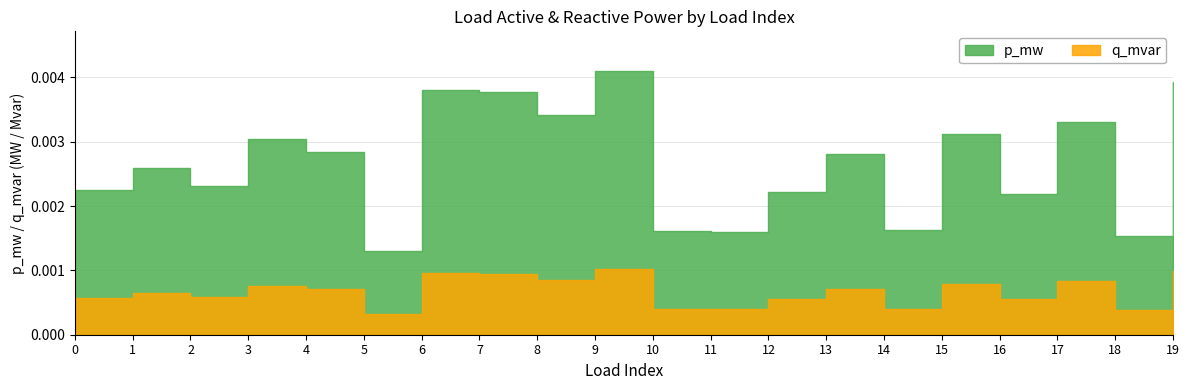

At which category is the sum across all series the highest?

9